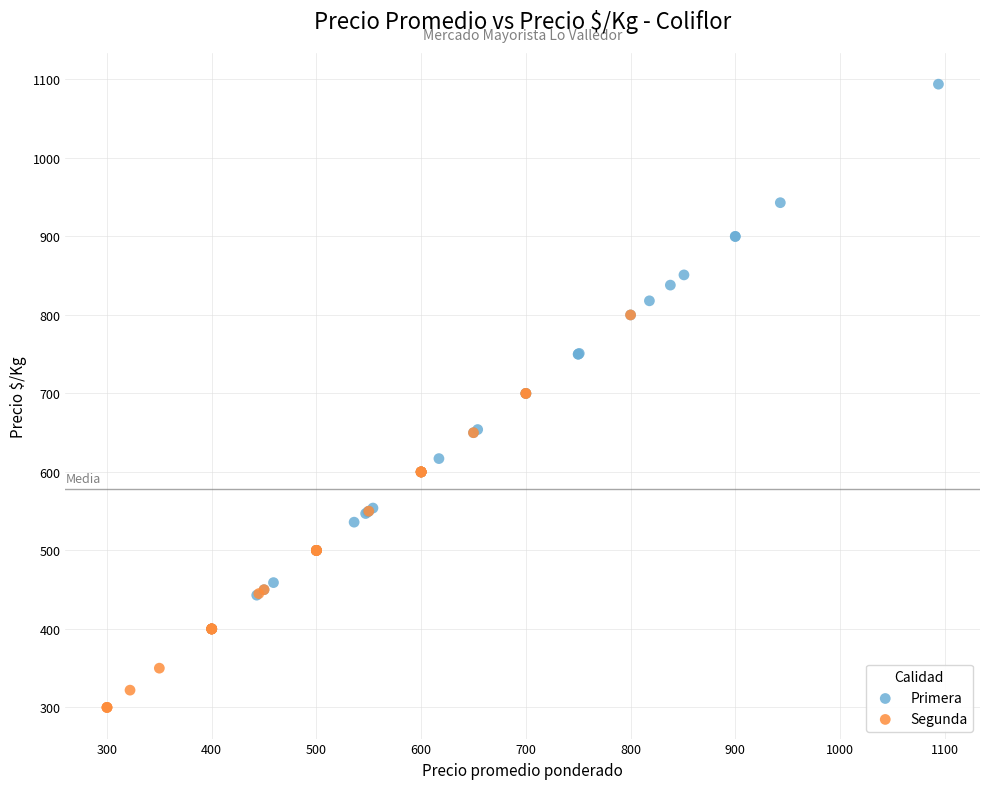

Which series reaches the minimum Y coordinate?

Segunda